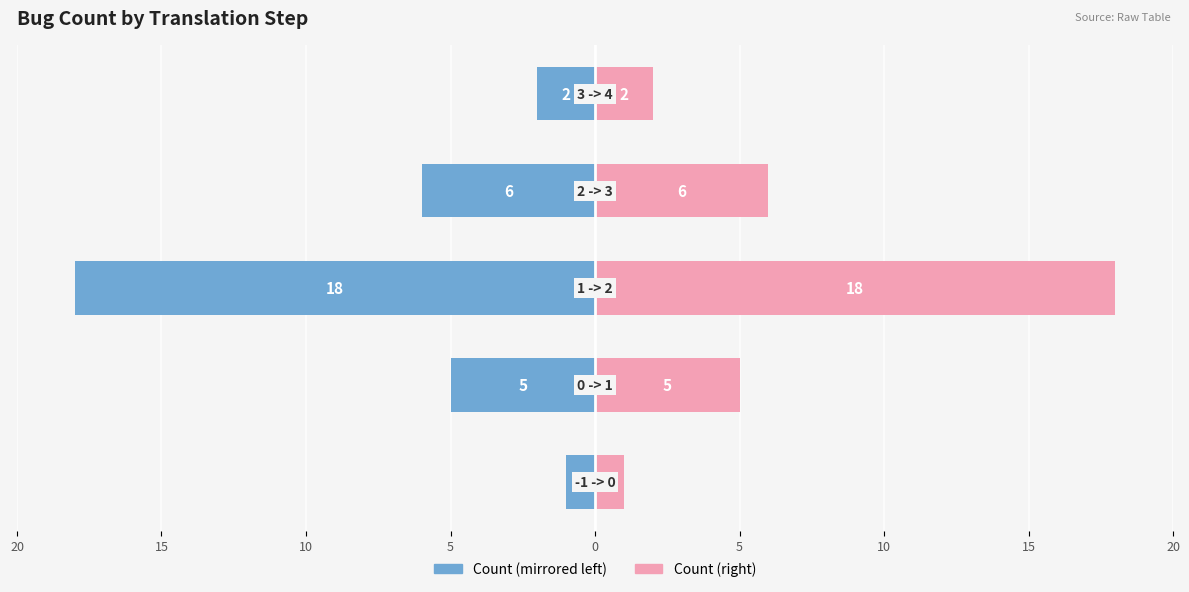

Which series has the largest range (max minus min)?

Bug Count (left)